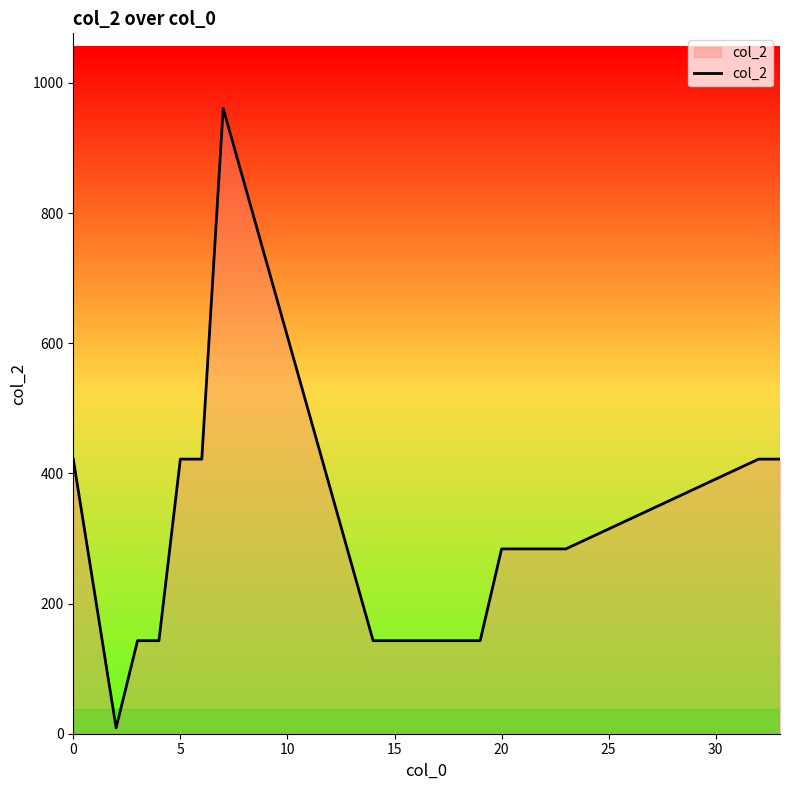

What is the greatest value displayed?

961